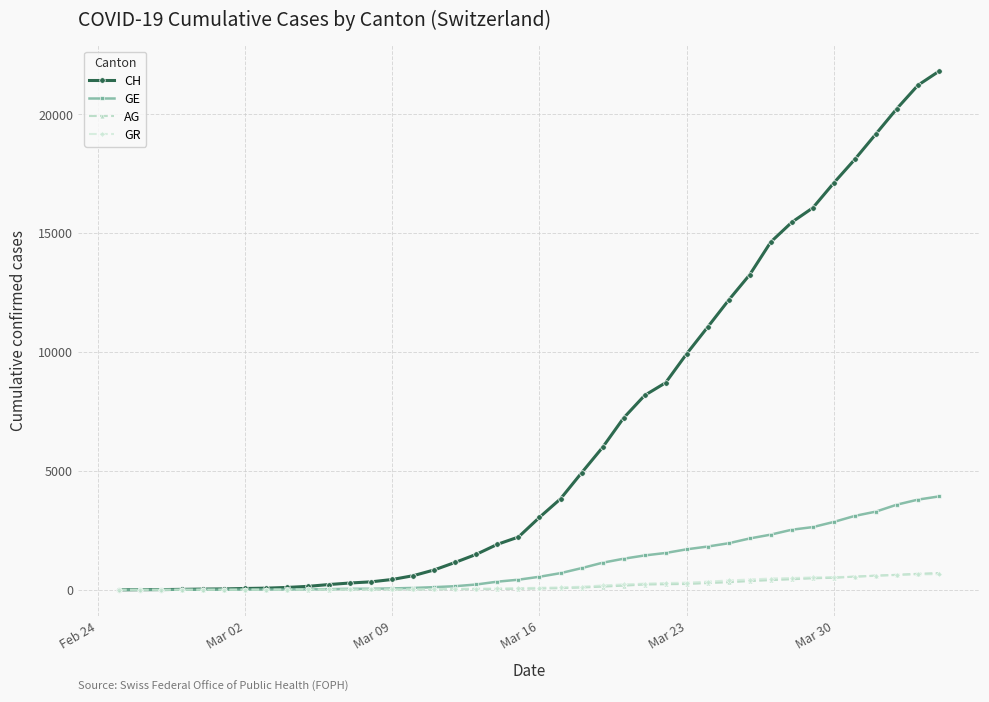

Which series has the largest total across all categories?

CH